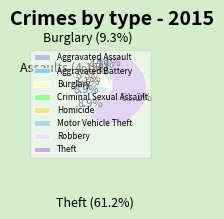

To the nearest percent, what portion does Criminal Sexual Assault represent?

2%